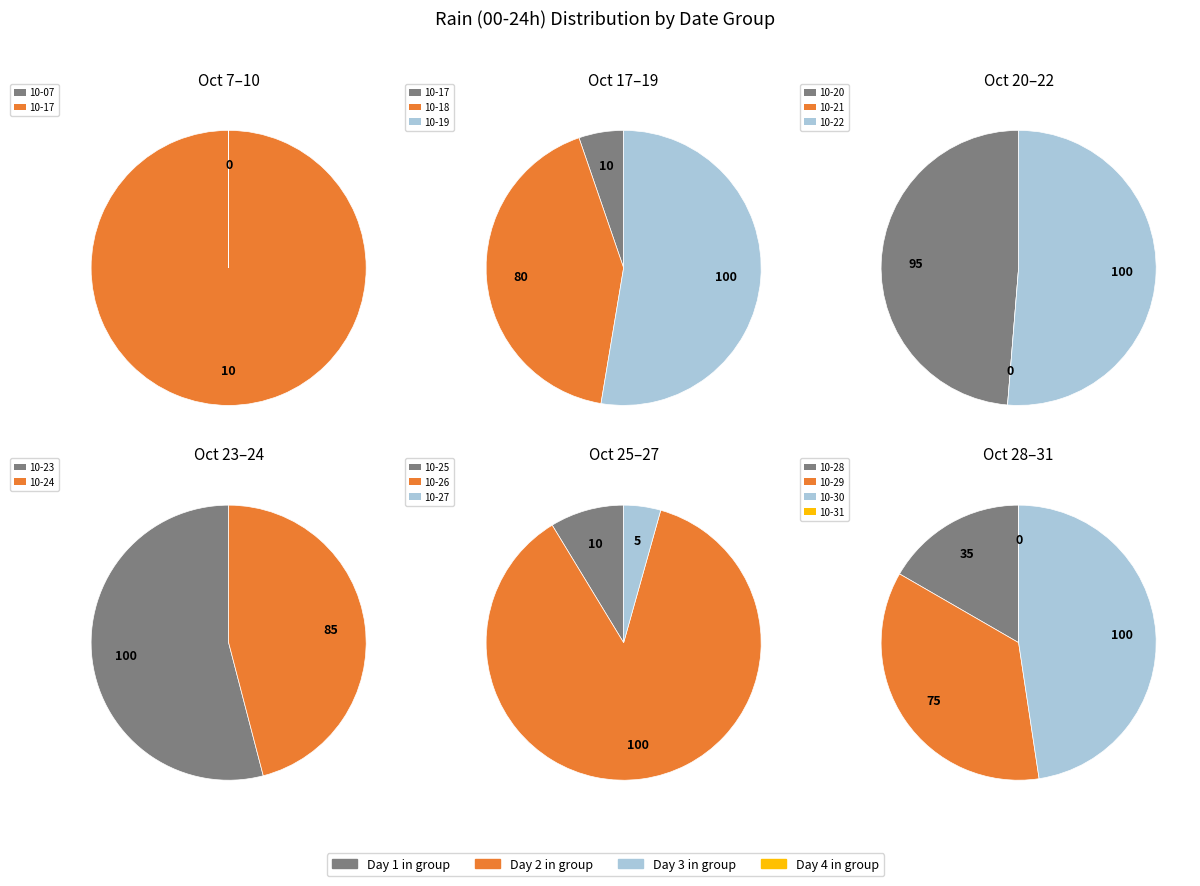

Which category has the smallest portion of the pie?

2023-10-07